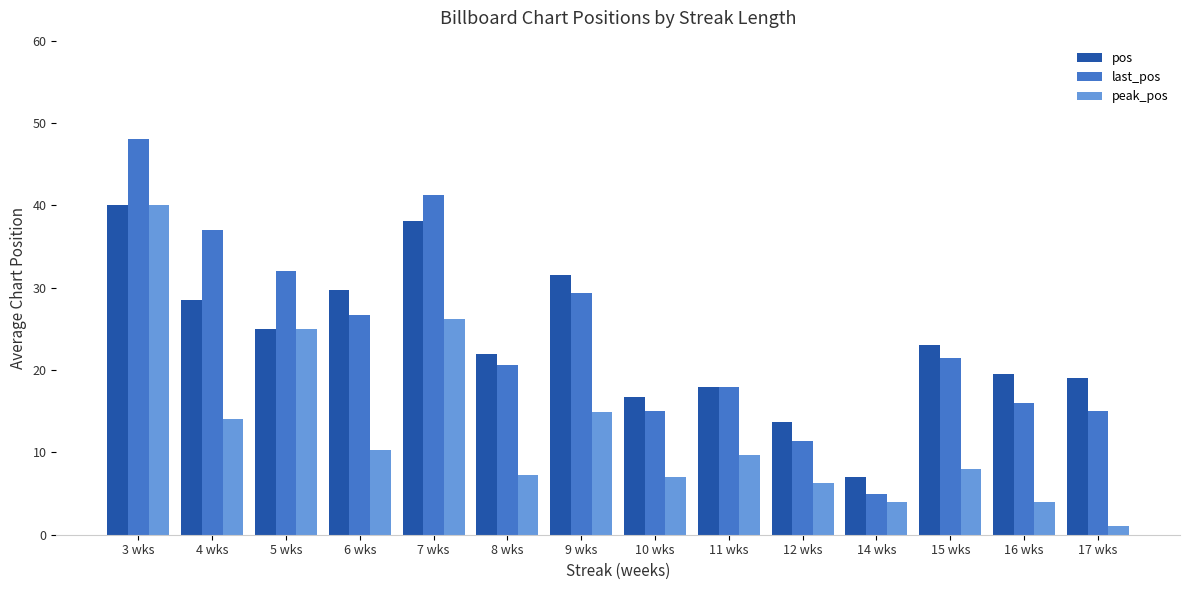

What are all the series names shown in the legend?

pos, last_pos, peak_pos